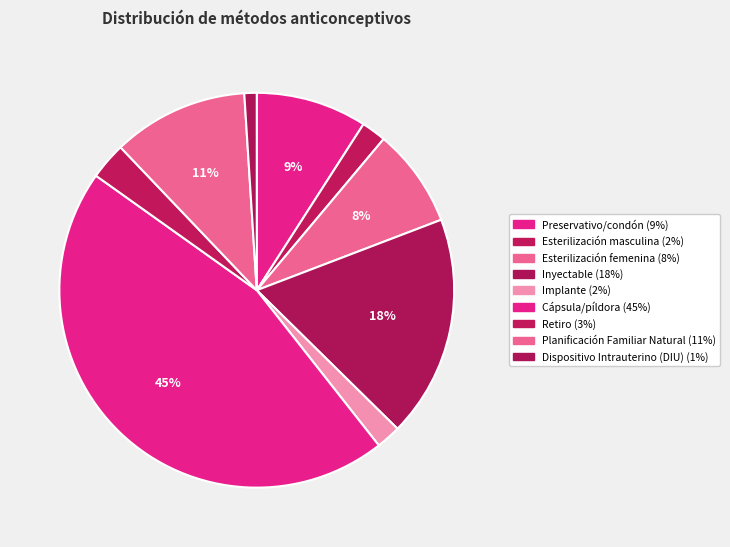

Which slice is the largest?

Cápsula/píldora